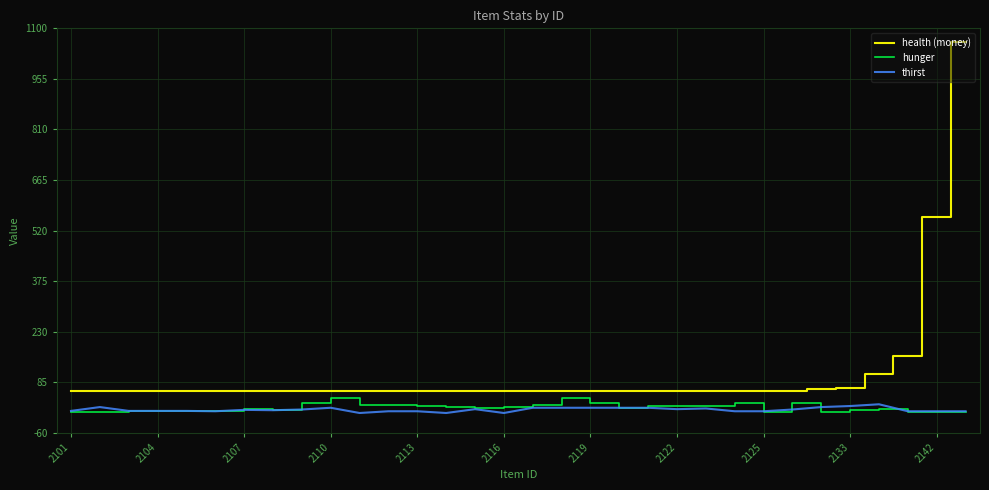

What is the difference between the maximum and minimum values in the thirst series?

25